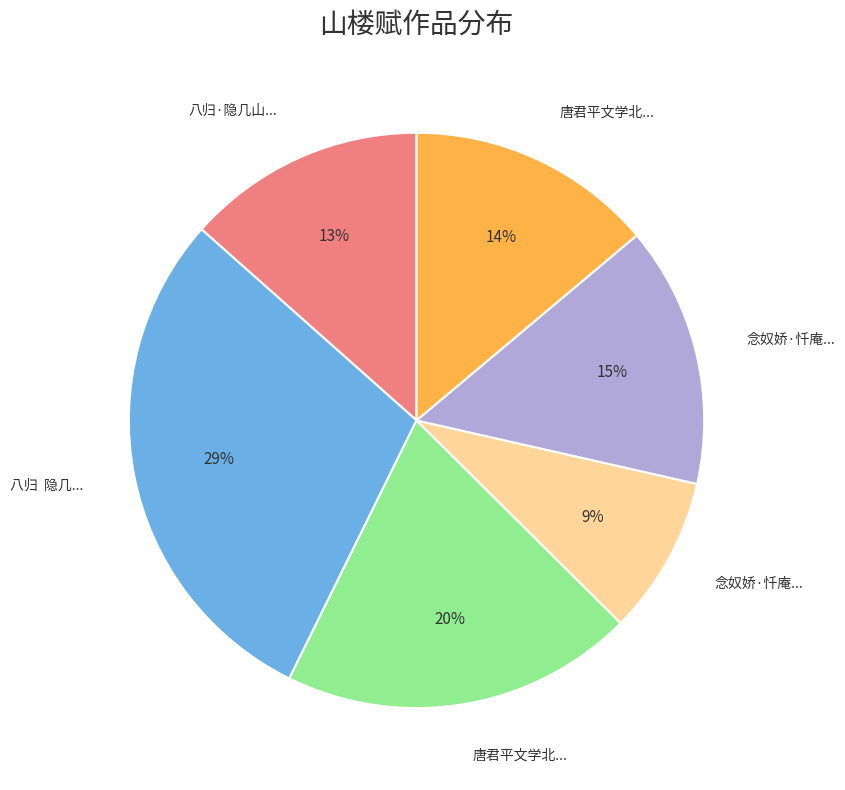

To the nearest percent, what is the difference between the largest and smallest slice percentages?

20%